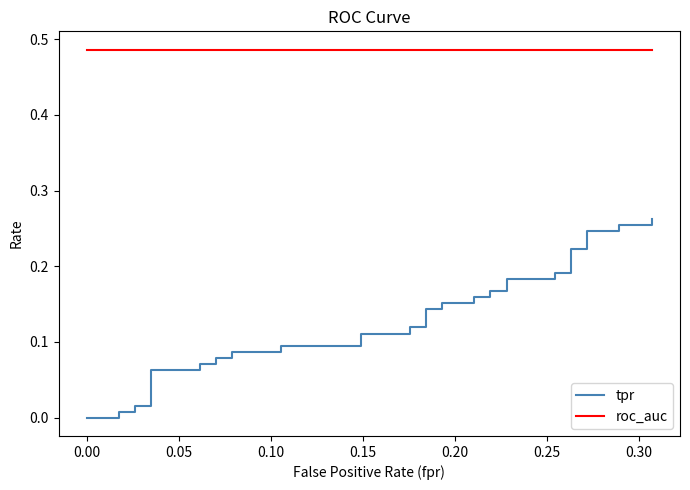

At how many categories does at least one series exceed 0?

40